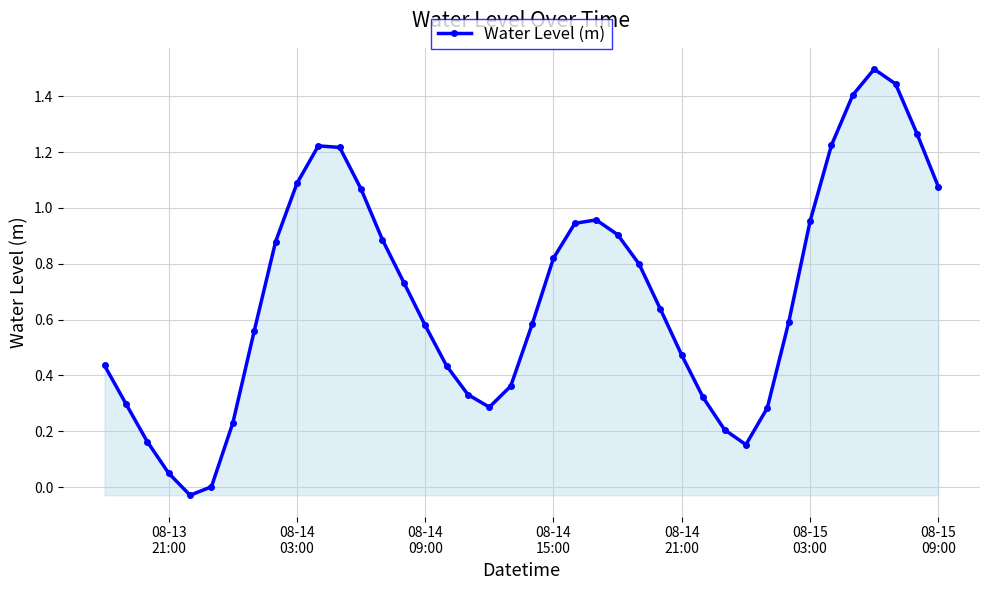

What is the maximum value shown in the chart?

1.5